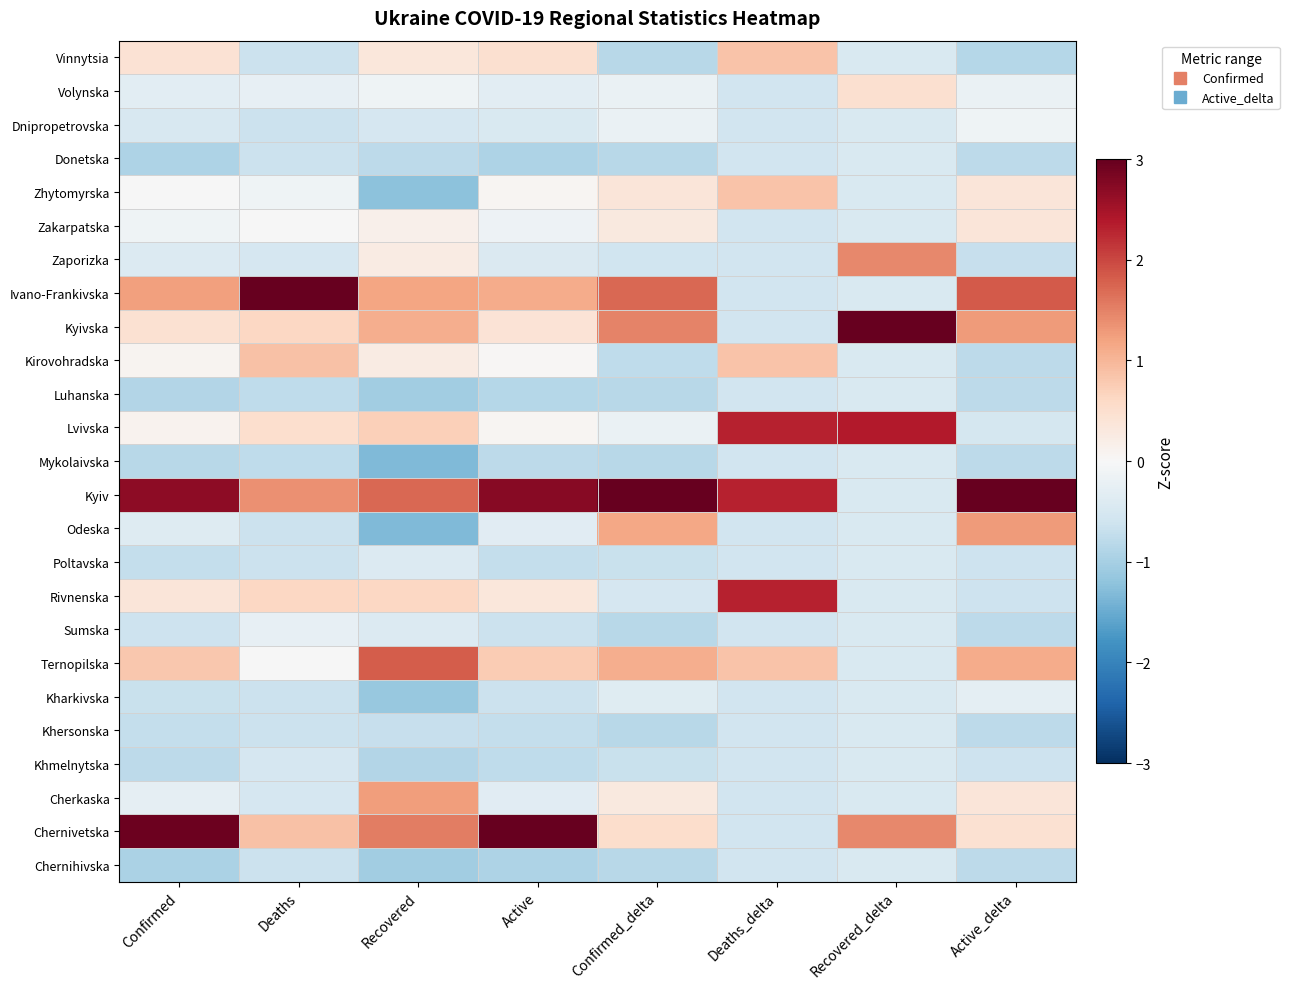

Rank the series at Deaths from highest to lowest value.

Ivano-Frankivska, Kyiv, Kirovohradska, Chernivetska, Kyivska, Rivnenska, Lvivska, Zakarpatska, Ternopilska, Zhytomyrska, Volynska, Sumska, Zaporizka, Khmelnytska, Cherkaska, Vinnytsia, Dnipropetrovska, Donetska, Odeska, Poltavska, Kharkivska, Khersonska, Chernihivska, Luhanska, Mykolaivska